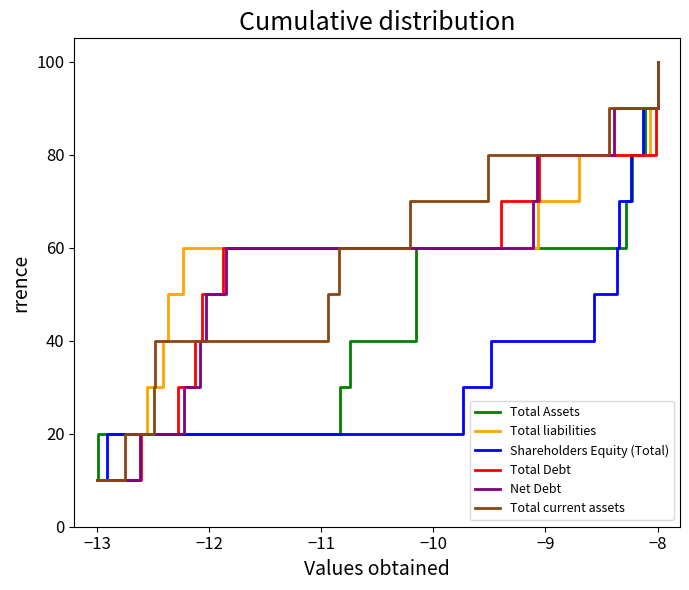

Which category has the lowest value in the Shareholders Equity (Total) series?

−13